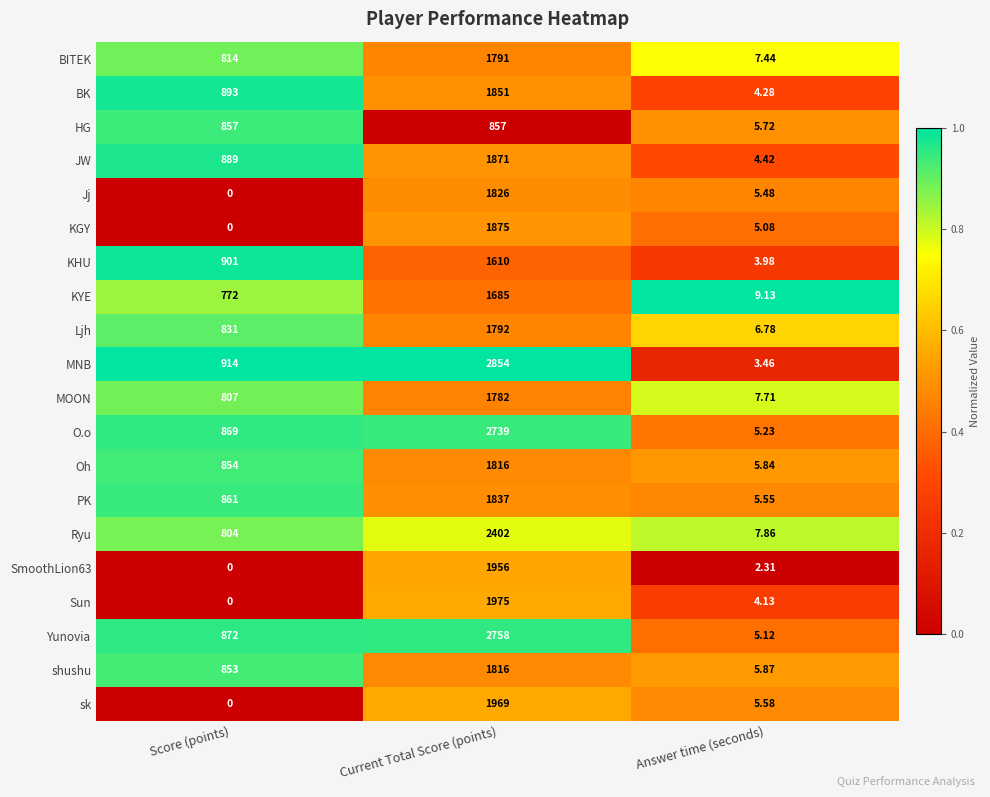

Is the value of sk at Score (points) greater than the value of Yunovia at Answer time (seconds)?

No